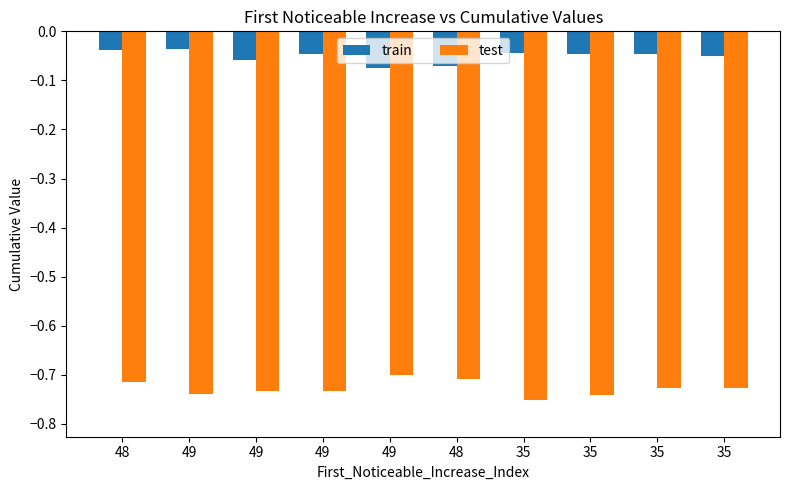

What is the difference between the highest and lowest values at 35?

0.7